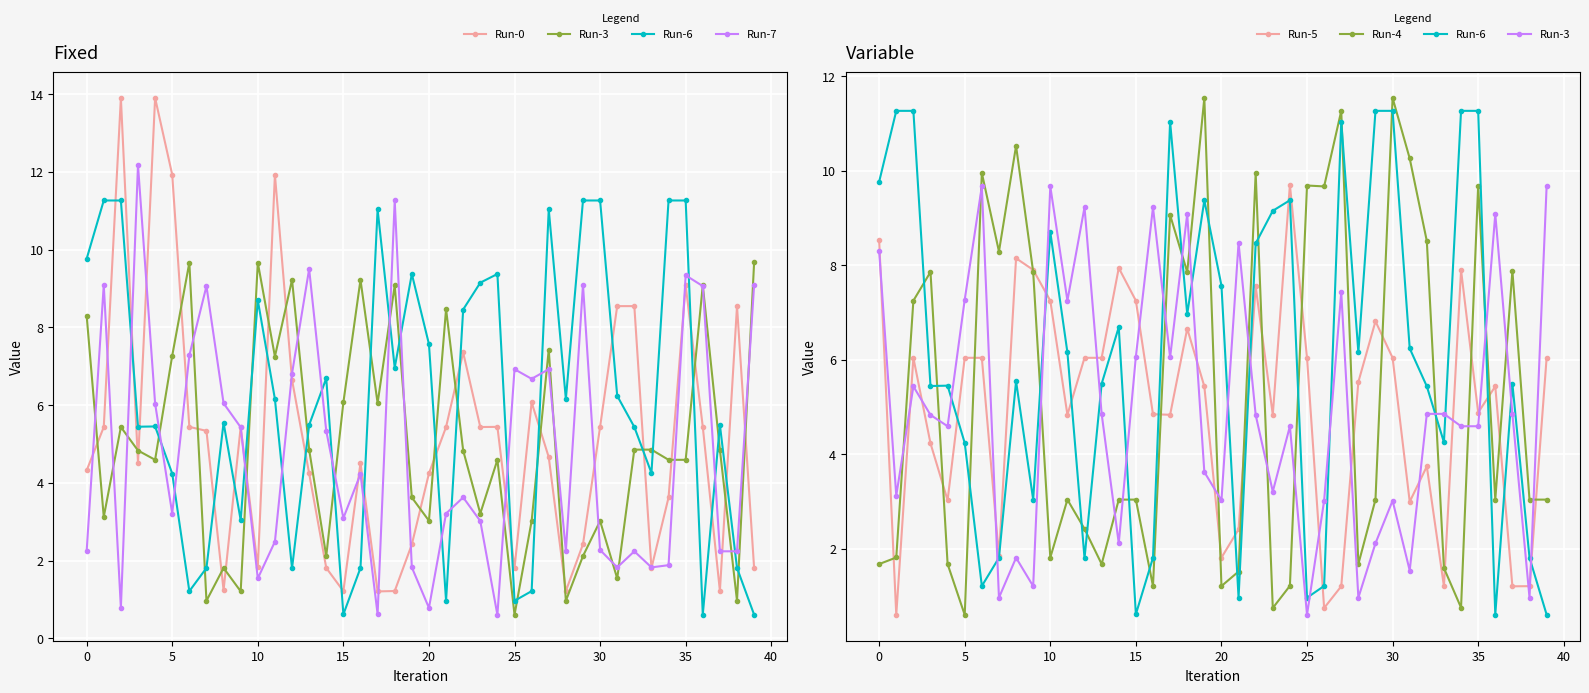

Where is Run-3 nearest to the value 5?

13